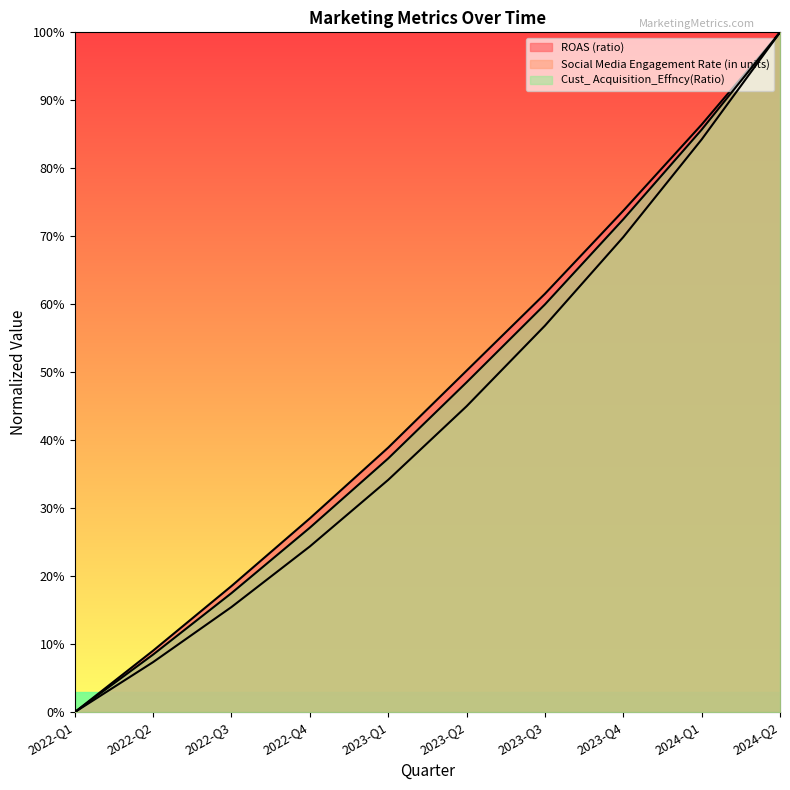

True or false: Cust_ Acquisition_Effncy(Ratio) and Social Media Engagement Rate (in units) cross at least once.

False